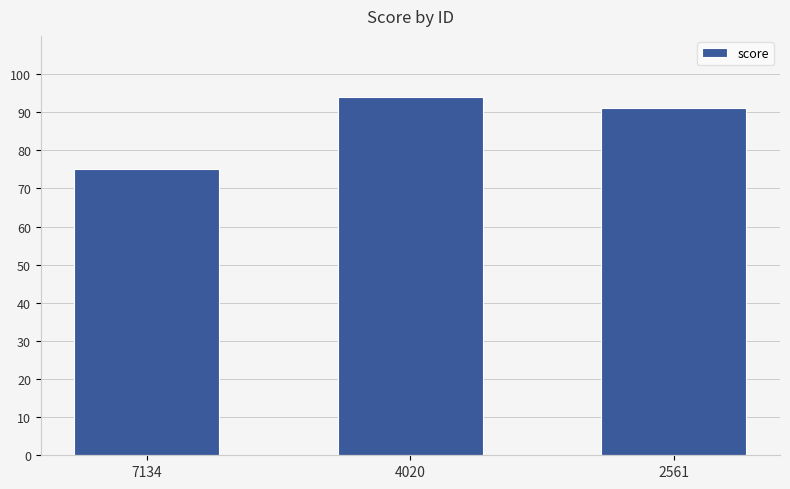

Reading left to right, extract all data points from this chart.

7134=75	4020=94	2561=91